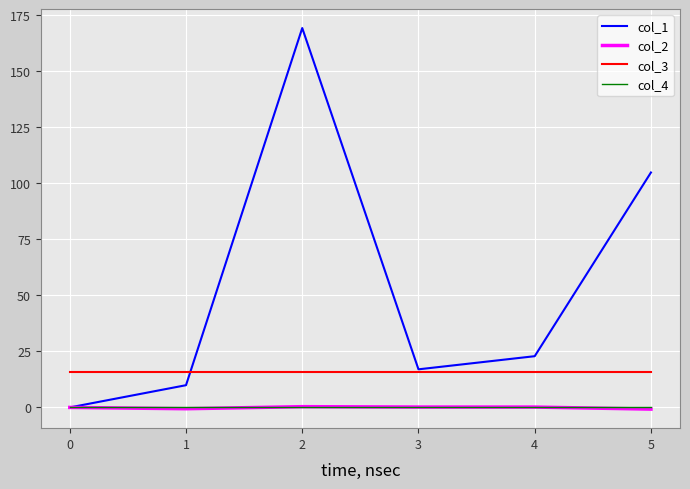

Which series has the largest total across all categories?

col_1